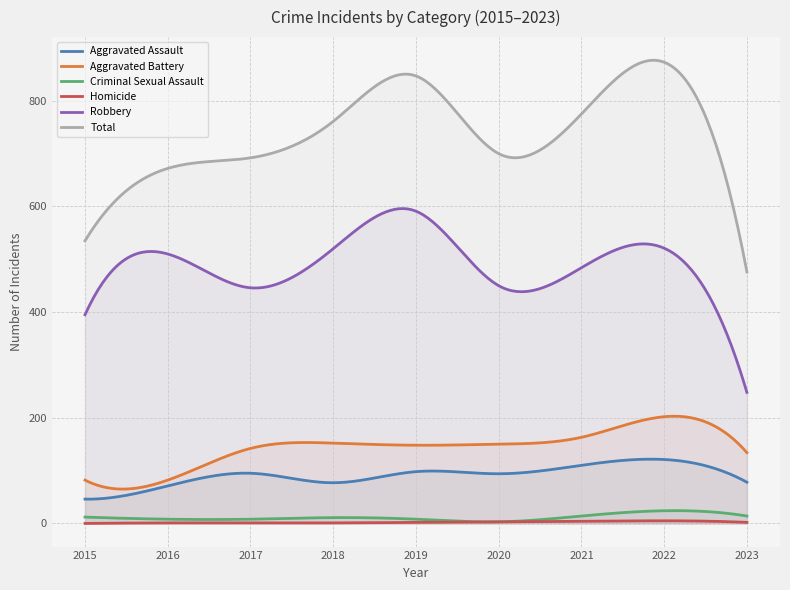

What is the difference between the second highest and minimum values in the Aggravated Battery series?

137.9